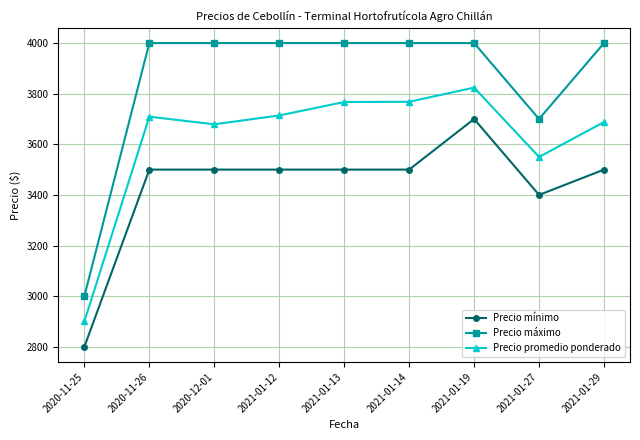

The value of Precio promedio ponderado at 2021-01-19 is 3824. True or false?

True